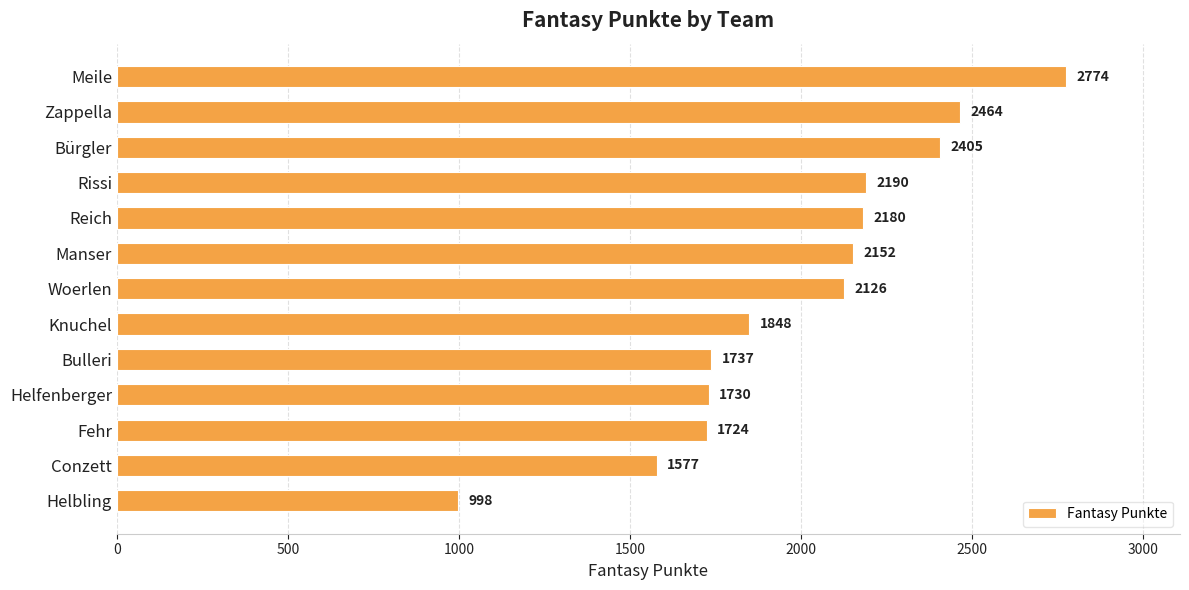

The chart shows a value of 1848 at Knuchel. True or false?

True